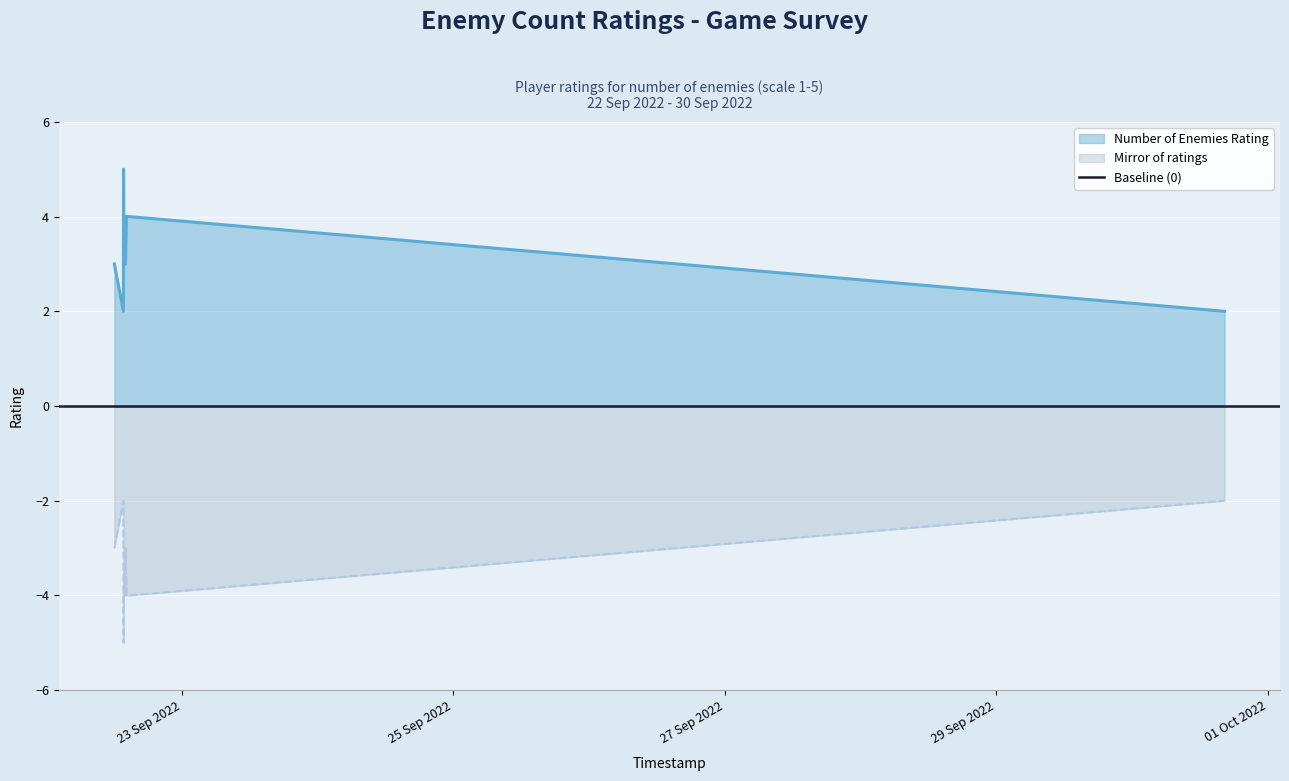

What is the smallest value displayed?

2